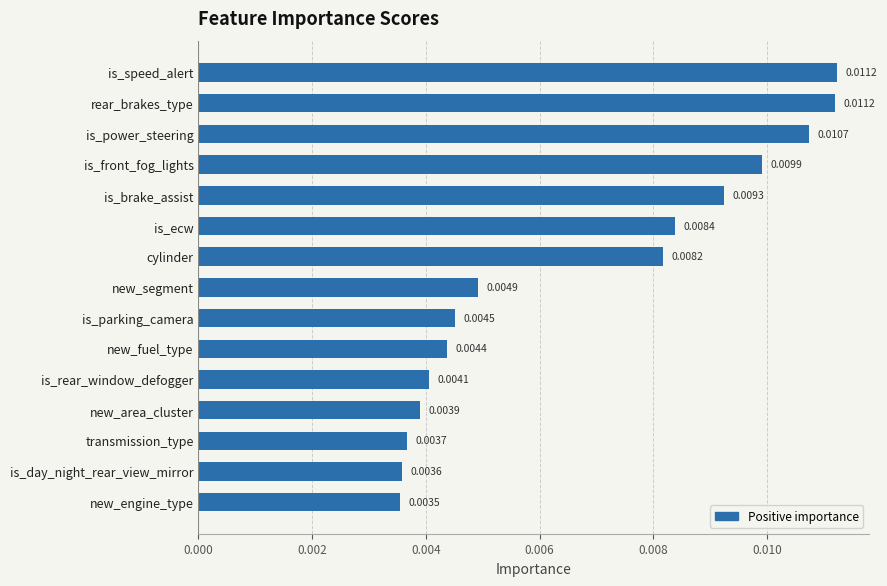

What is the label of the 6th bar from the top?

is_ecw